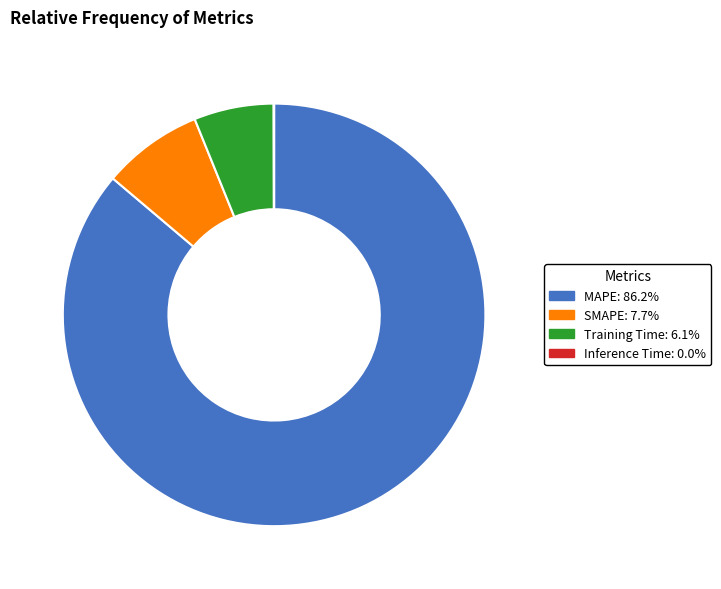

Which category has the biggest portion of the pie?

MAPE